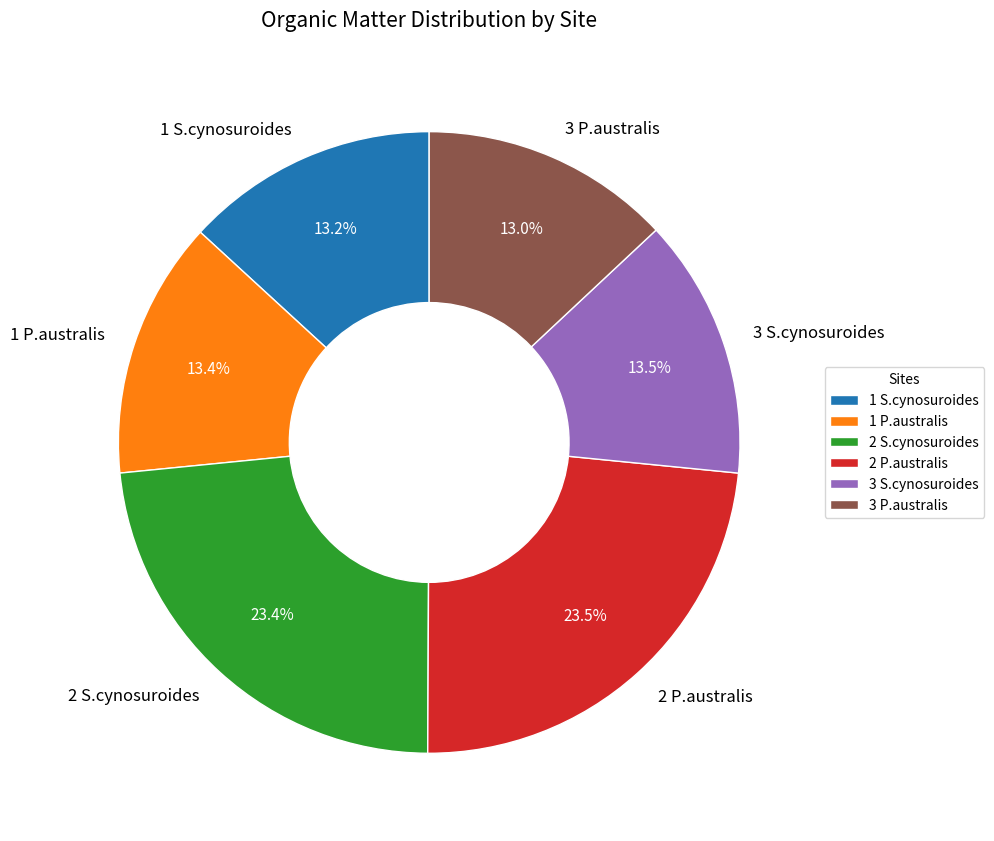

How much of the chart is everything except 3 S.cynosuroides?

86.5%